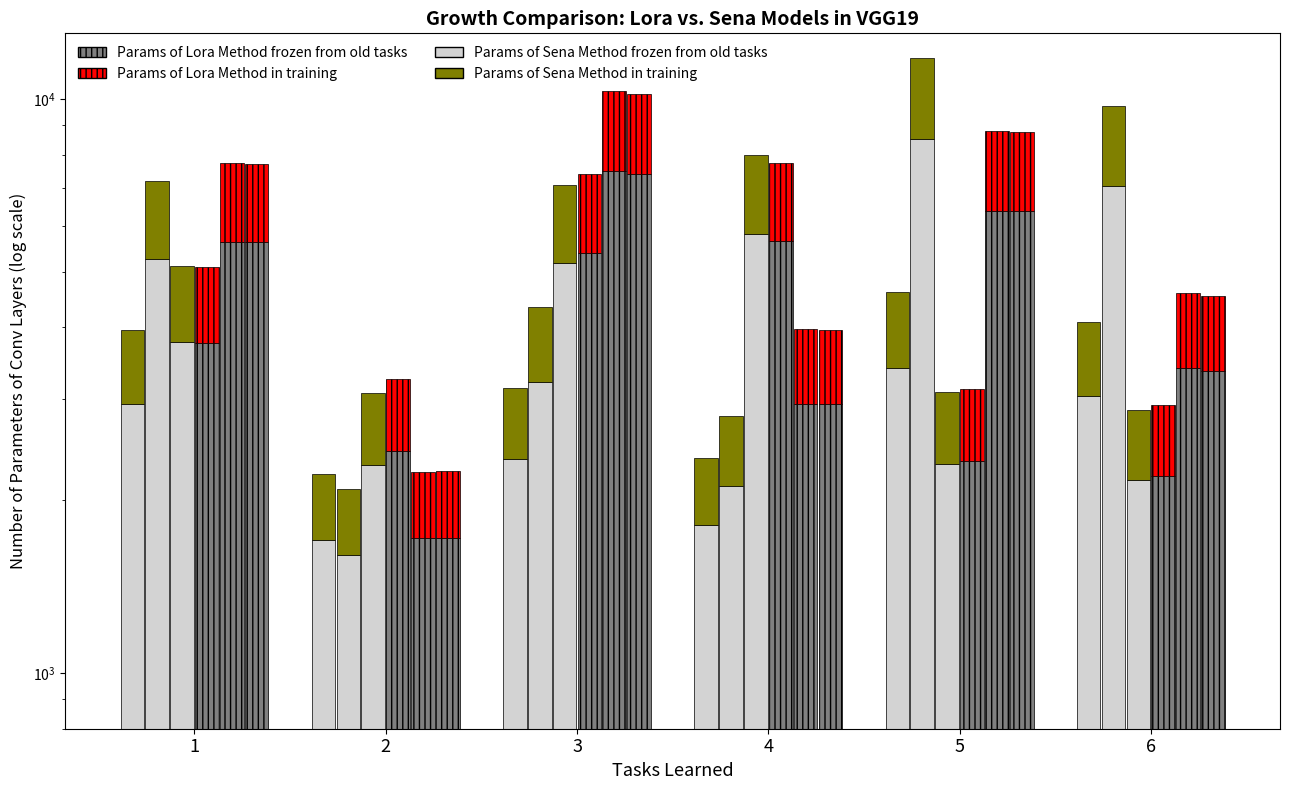

Rank the categories by Params of Sena Method frozen from old tasks value from highest to lowest.

5, 6, 1, 3, 4, 2